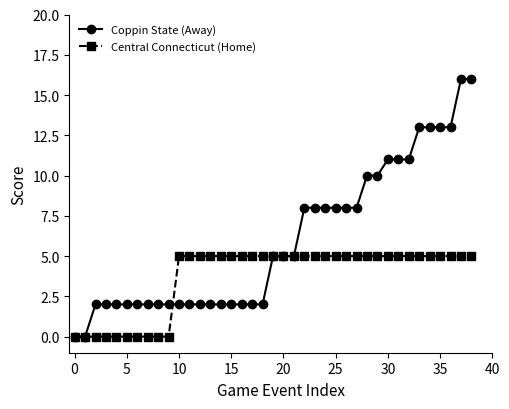

What is the highest value of the Central Connecticut (Home) series?

5